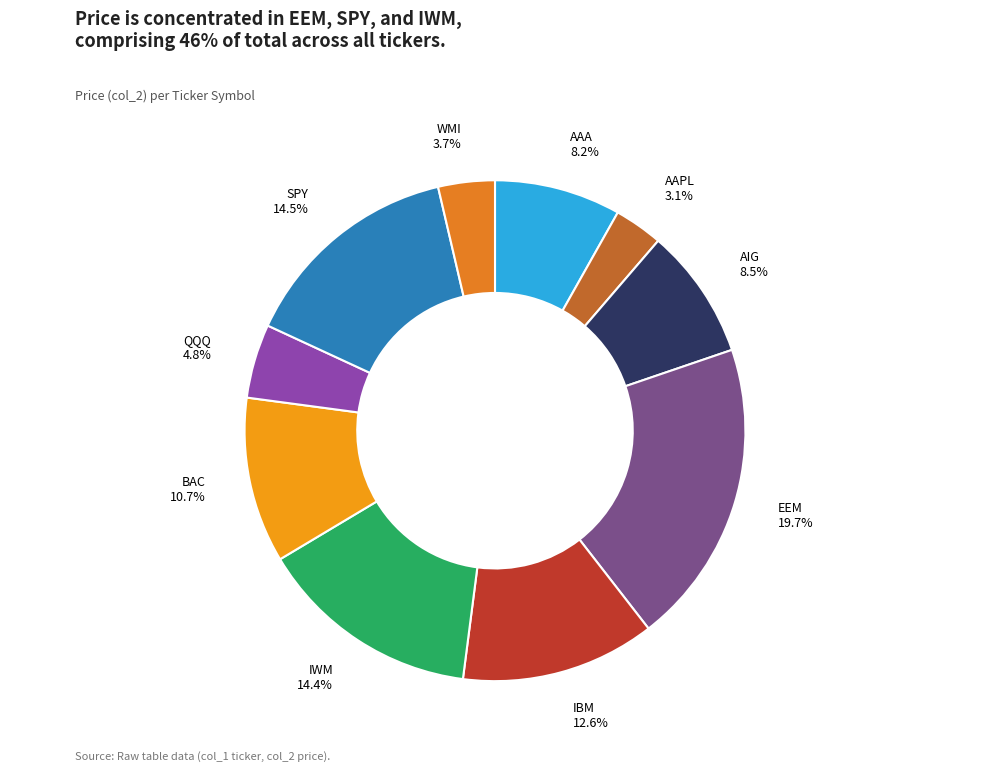

Is there a majority slice in this chart?

No